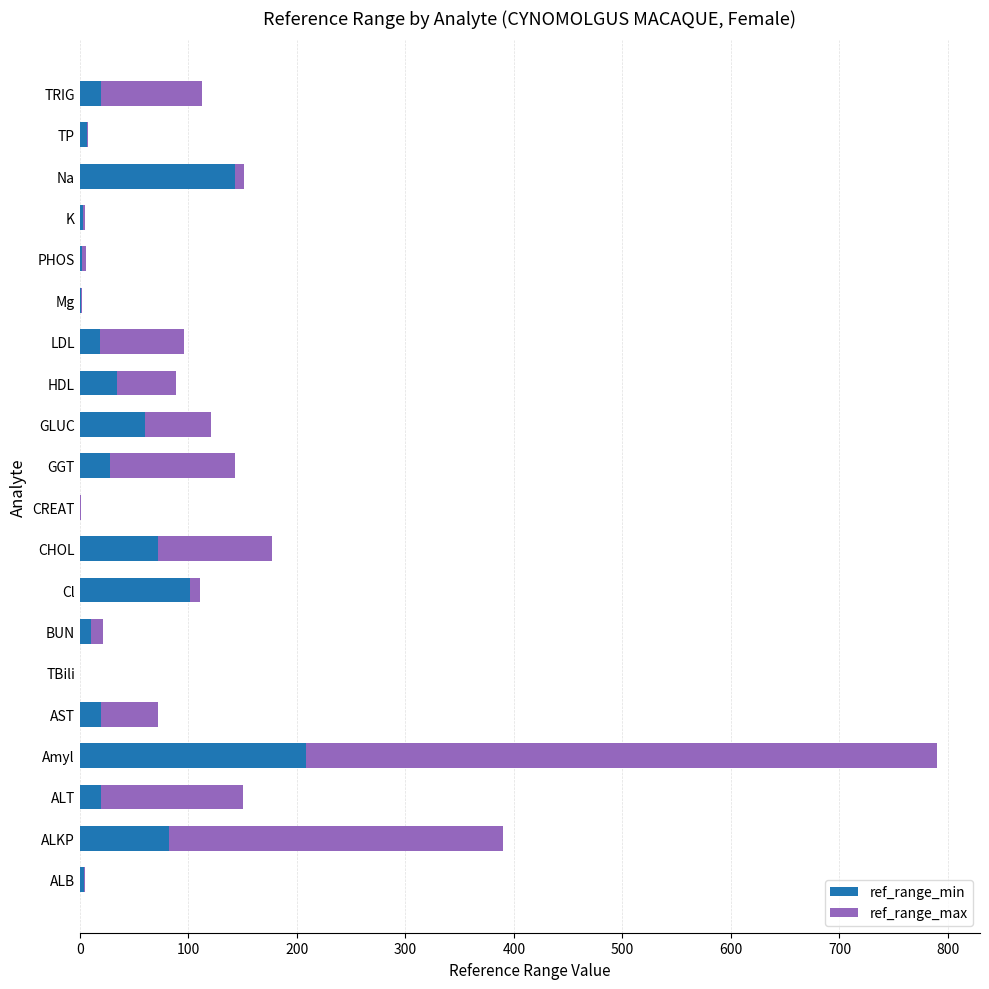

At which category is the sum across all series the highest?

Amyl